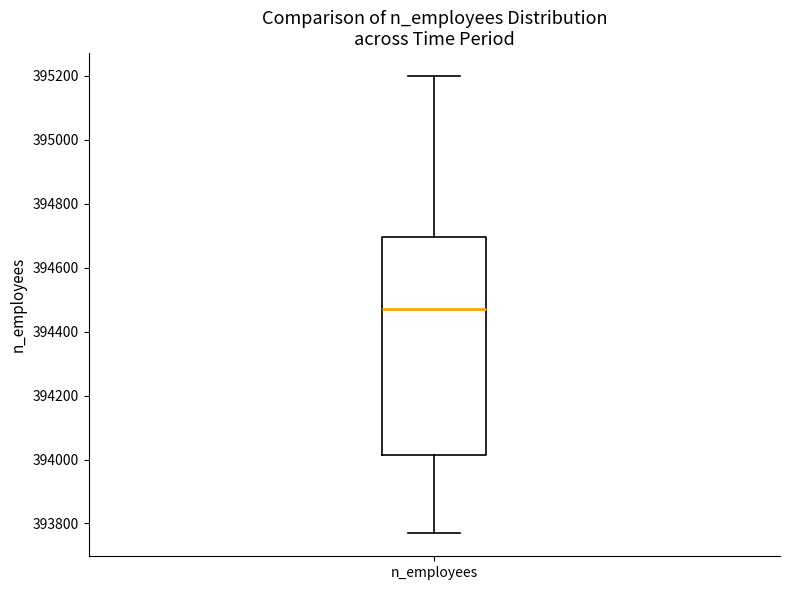

Where is the lower edge of the box for n_employees on the y-axis? The values are not printed on the chart, so give them approximately, as read against the axis.

394020